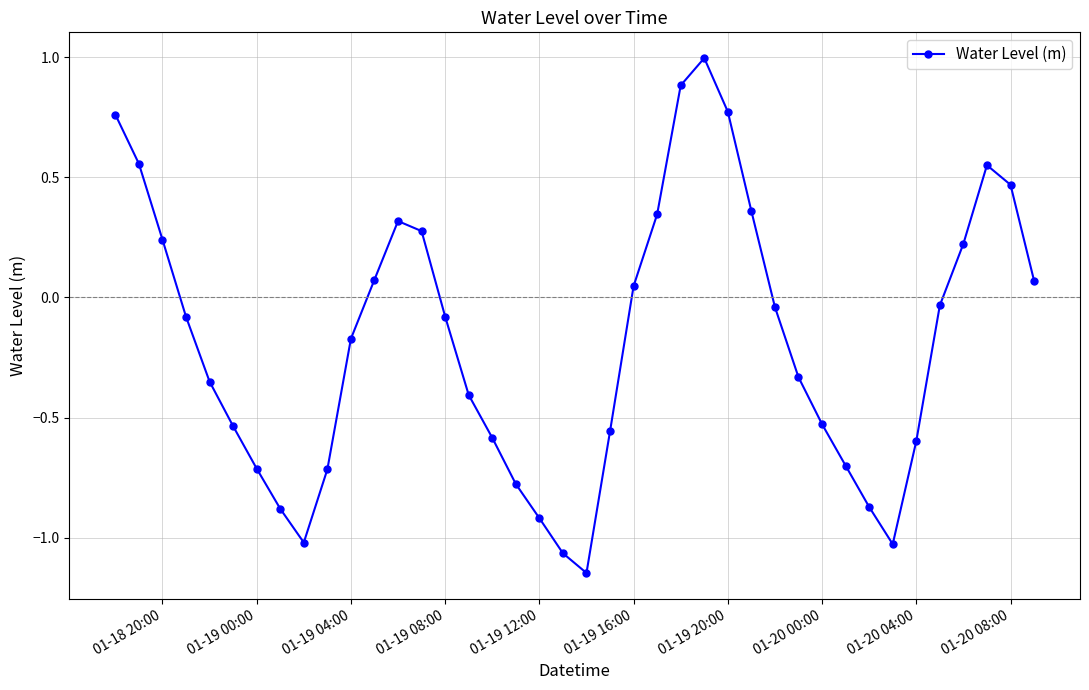

What is the greatest value displayed?

1.0